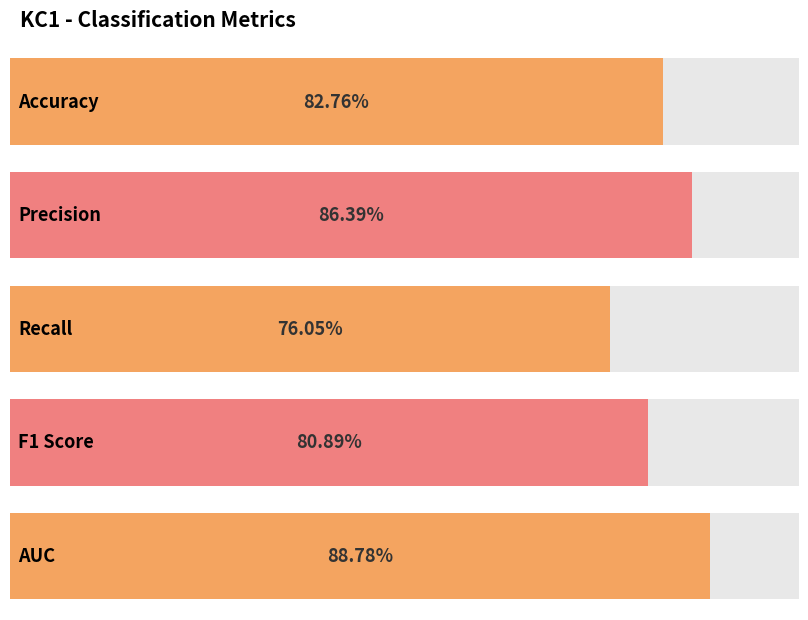

Reading left to right, transcribe all the data shown in this chart.

0.8	0.9	0.8	0.8	0.9